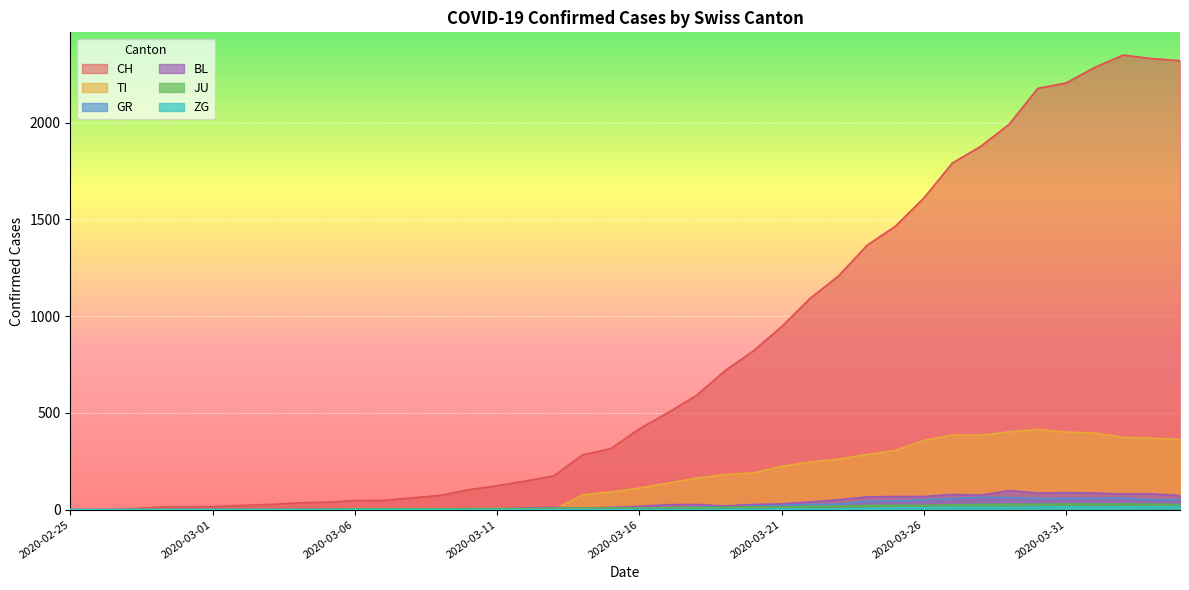

Where is JU nearest to the value 14?

2020-03-20